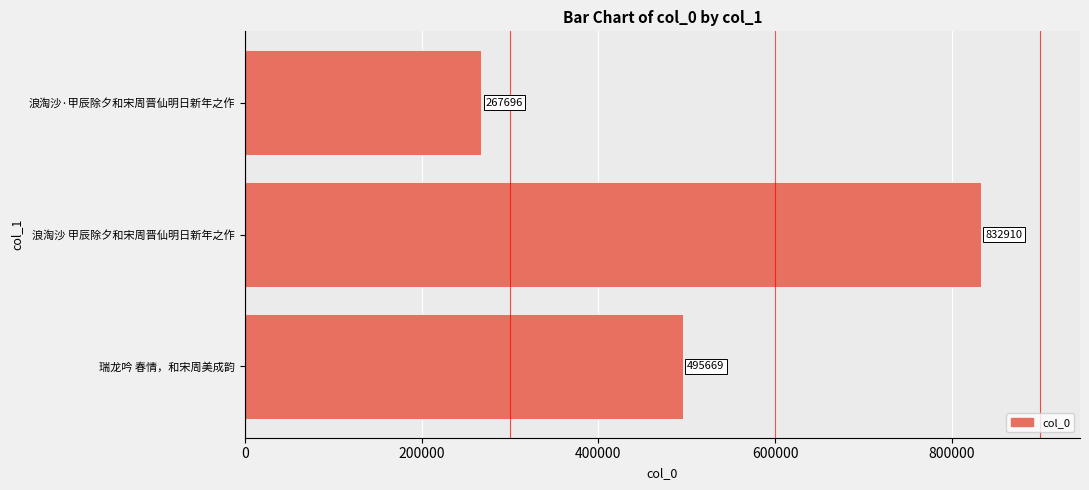

Is it true that the value at 浪淘沙 甲辰除夕和宋周晋仙明日新年之作 is 832910?

True